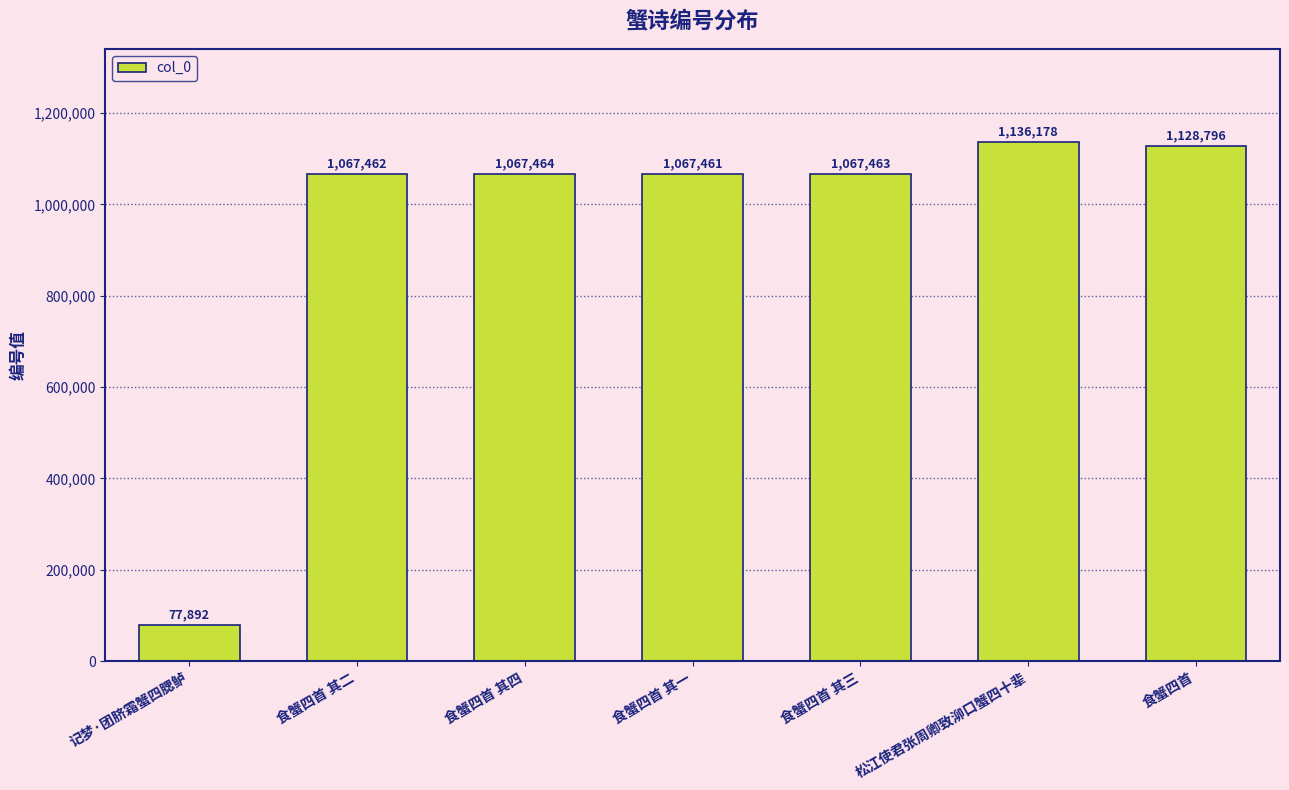

Rank the categories by value from lowest to highest.

记梦·团脐霜蟹四腮鲈, 食蟹四首 其一, 食蟹四首 其二, 食蟹四首 其三, 食蟹四首 其四, 食蟹四首, 松江使君张周卿致泖口蟹四十辈